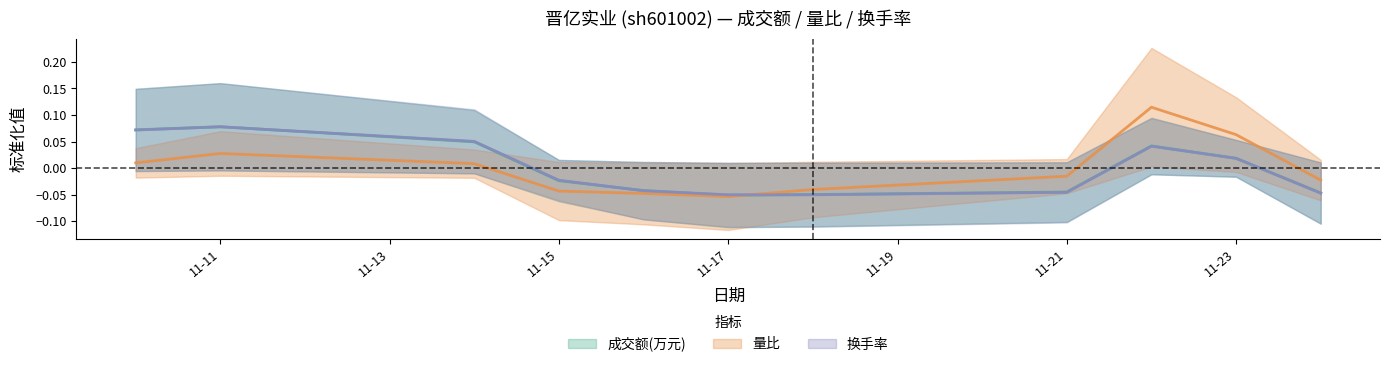

Which series has the widest spread of values?

量比